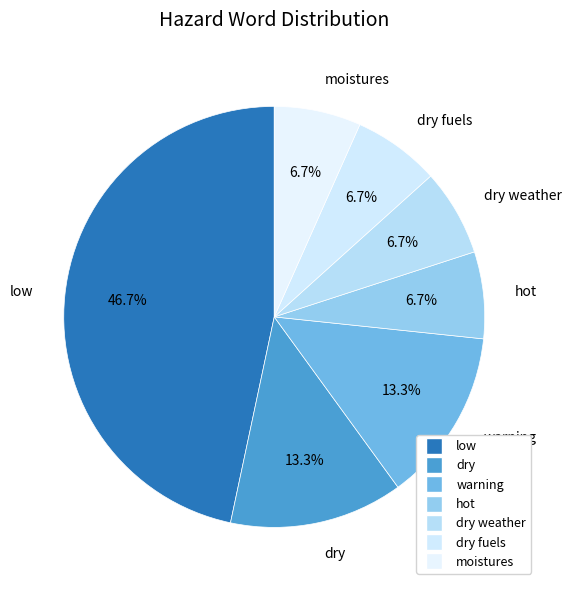

How many segments does this pie chart have?

7